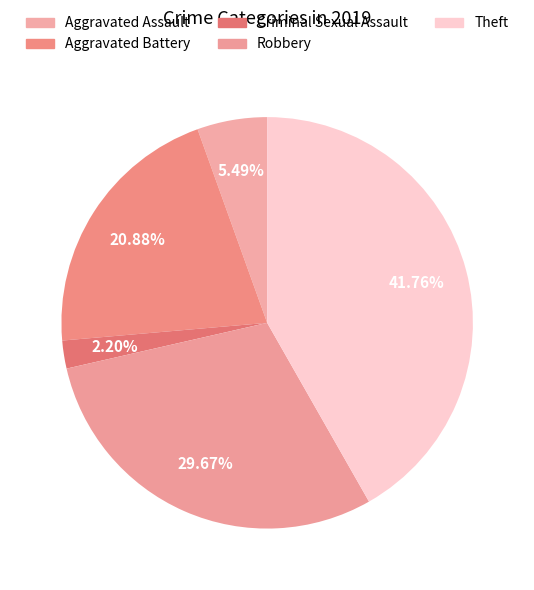

To the nearest percent, what percentage of the pie is Theft?

42%